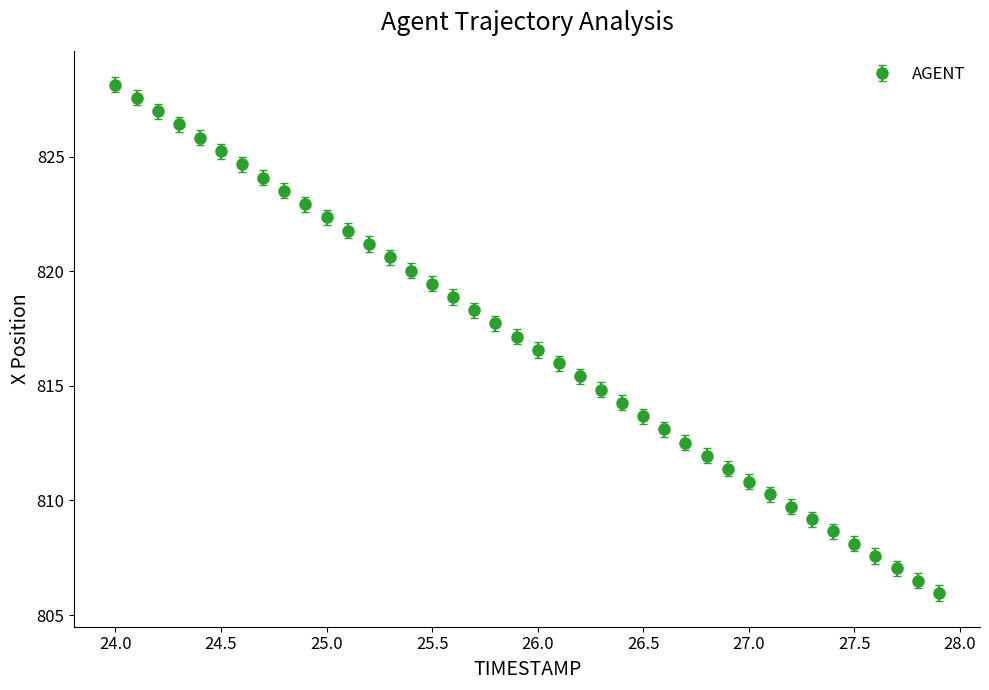

What is the average value?

816.9